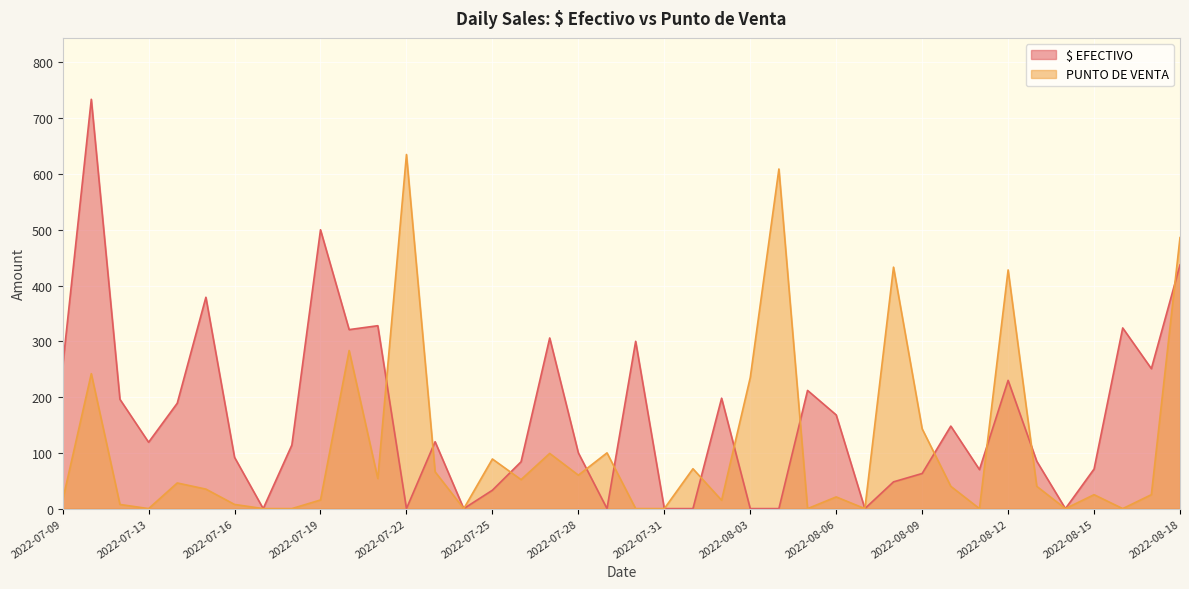

Reading left to right, what are all the values shown in this chart?

$ EFECTIVO: 255.0	734.0	196.0	119.0	189.0	379.0	92.0	0.0	114.0	500.0	321.0	328.0	0.0	120.0	0.0	33.0	84.0	306.0	100.0	0.0	300.0	0.0	0.0	198.0	0.0	0.0	212.0	168.0	0.0	48.0	63.0	148.0	70.0	230.0	85.0	0.0	71.0	324.0	251.0	437.0
PUNTO DE VENTA: 15.0	242.0	7.5	0.0	46.0	35.0	7.5	0.0	0.0	15.5	283.5	54.0	635.0	66.0	0.0	89.0	52.0	99.0	60.0	100.0	0.0	0.0	71.5	15.0	235.0	609.0	0.0	21.0	0.0	433.0	143.1	40.0	0.0	428.0	40.0	0.0	25.0	0.0	25.0	486.0